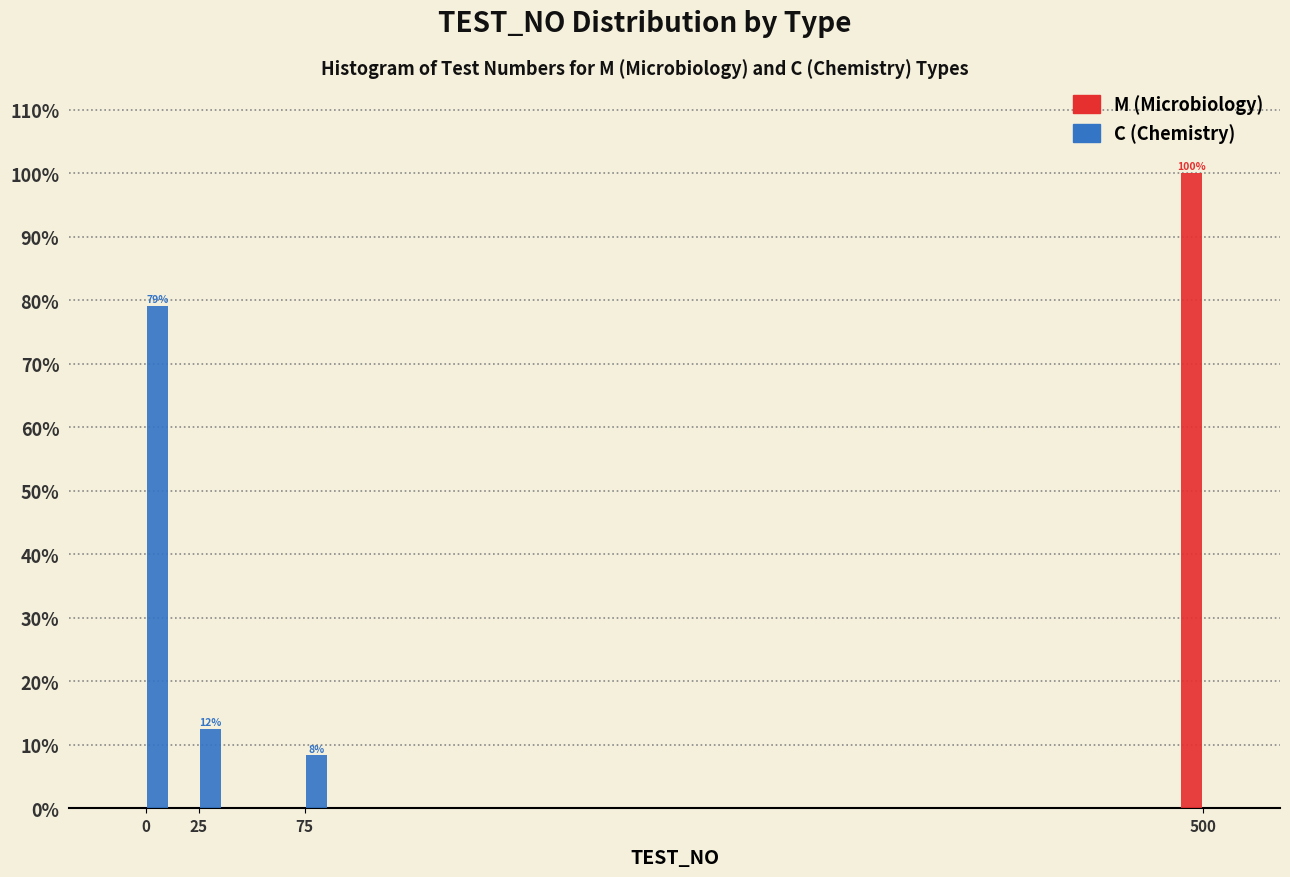

At which category is the sum across all series the highest?

500